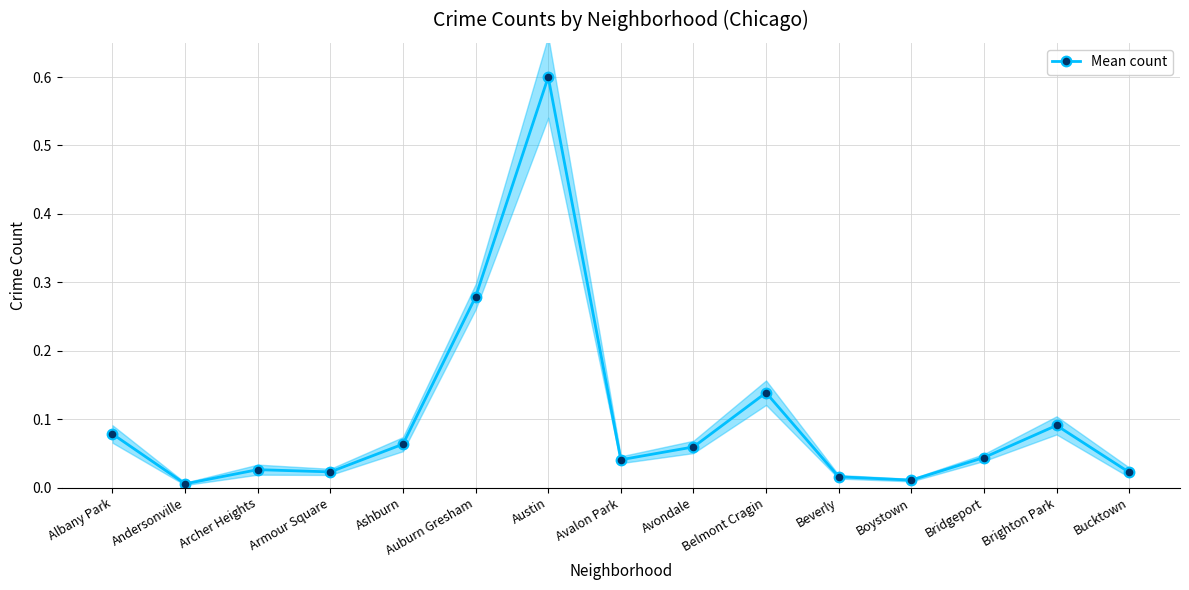

Reading left to right, what are all the values shown in this chart?

Albany Park=0.1	Andersonville=0.0	Archer Heights=0.0	Armour Square=0.0	Ashburn=0.1	Auburn Gresham=0.3	Austin=0.6	Avalon Park=0.0	Avondale=0.1	Belmont Cragin=0.1	Beverly=0.0	Boystown=0.0	Bridgeport=0.0	Brighton Park=0.1	Bucktown=0.0